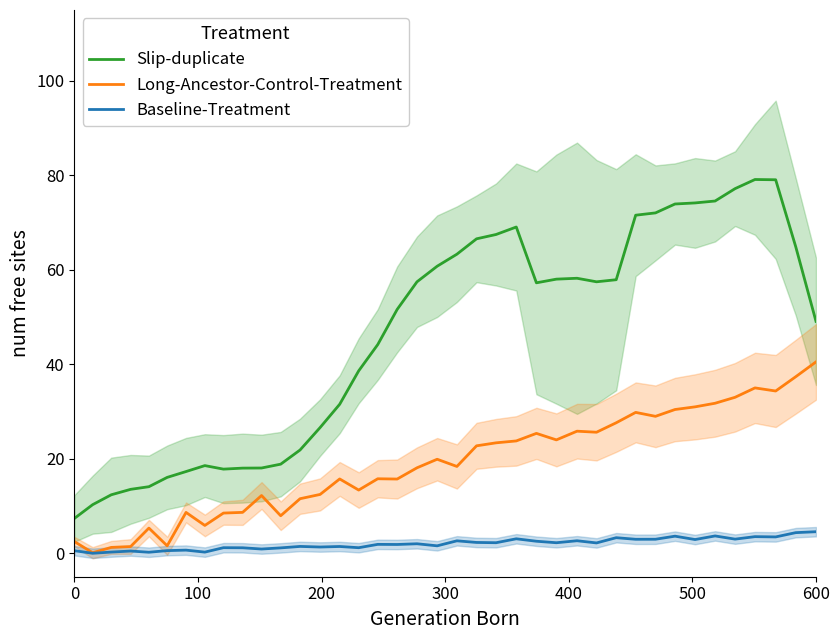

Is this an area chart (filled region under the line)?

No